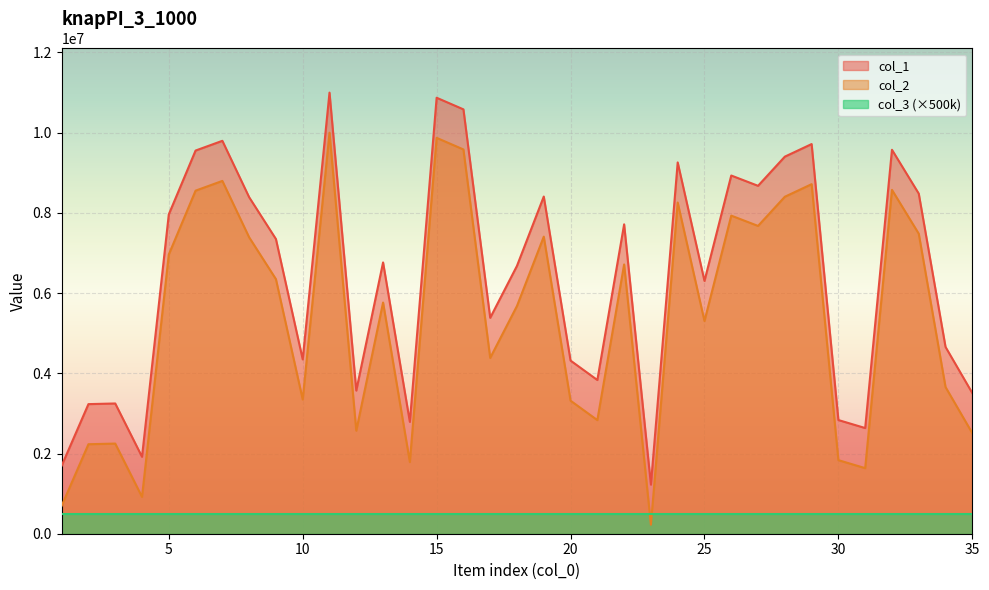

List the labels in order of col_2 value, smallest first.

23, 1, 4, 31, 14, 30, 2, 3, 35, 12, 21, 20, 10, 34, 17, 25, 18, 13, 9, 22, 5, 8, 19, 33, 27, 26, 24, 28, 6, 32, 29, 7, 16, 15, 11